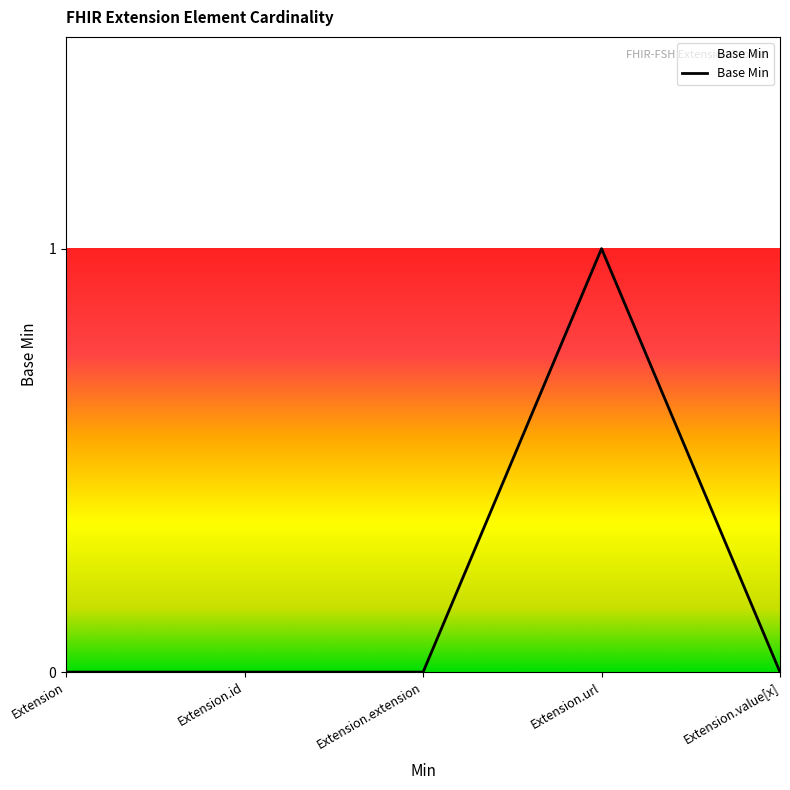

The value at Extension.url is 1. True or false?

True